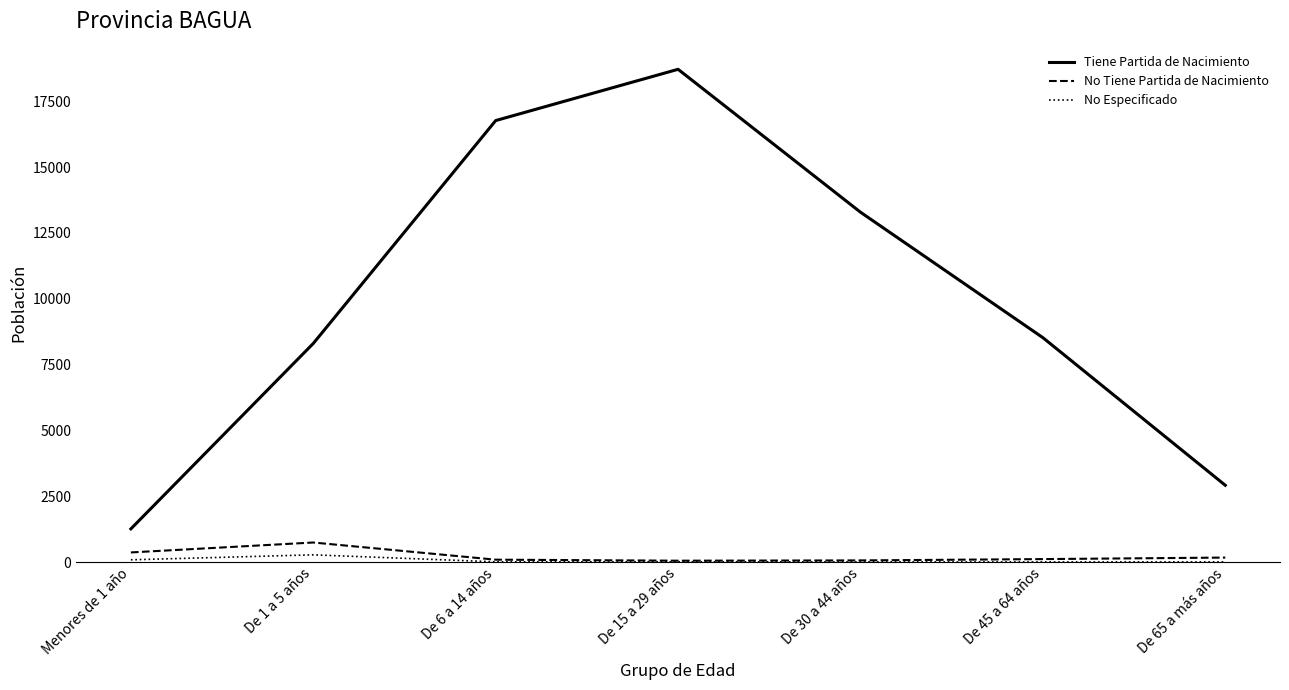

Read the No Tiene Partida de Nacimiento value at Menores de 1 año.

366